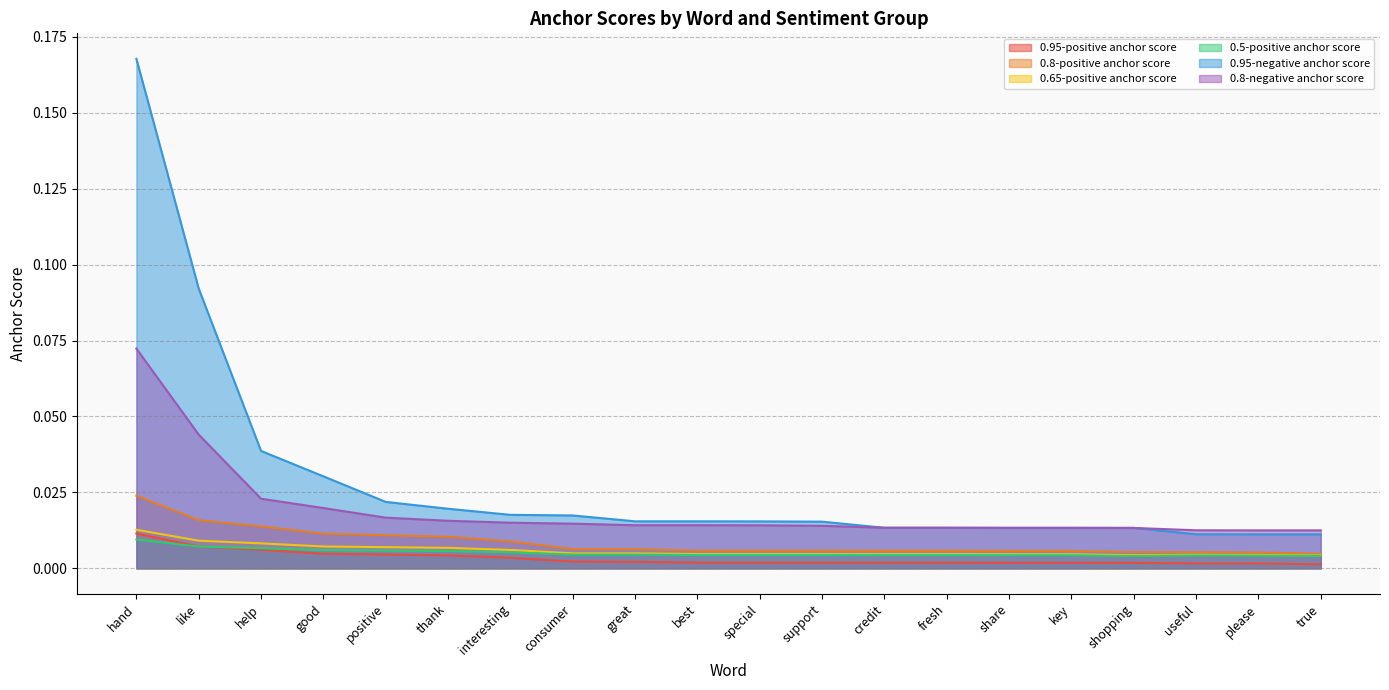

Reading right to left, extract all data points from this chart.

0.95-positive anchor score: true=0.0	please=0.0	useful=0.0	shopping=0.0	key=0.0	share=0.0	fresh=0.0	credit=0.0	support=0.0	special=0.0	best=0.0	great=0.0	consumer=0.0	interesting=0.0	thank=0.0	positive=0.0	good=0.0	help=0.0	like=0.0	hand=0.0
0.8-positive anchor score: true=0.0	please=0.0	useful=0.0	shopping=0.0	key=0.0	share=0.0	fresh=0.0	credit=0.0	support=0.0	special=0.0	best=0.0	great=0.0	consumer=0.0	interesting=0.0	thank=0.0	positive=0.0	good=0.0	help=0.0	like=0.0	hand=0.0
0.65-positive anchor score: true=0.0	please=0.0	useful=0.0	shopping=0.0	key=0.0	share=0.0	fresh=0.0	credit=0.0	support=0.0	special=0.0	best=0.0	great=0.0	consumer=0.0	interesting=0.0	thank=0.0	positive=0.0	good=0.0	help=0.0	like=0.0	hand=0.0
0.5-positive anchor score: true=0.0	please=0.0	useful=0.0	shopping=0.0	key=0.0	share=0.0	fresh=0.0	credit=0.0	support=0.0	special=0.0	best=0.0	great=0.0	consumer=0.0	interesting=0.0	thank=0.0	positive=0.0	good=0.0	help=0.0	like=0.0	hand=0.0
0.95-negative anchor score: true=0.0	please=0.0	useful=0.0	shopping=0.0	key=0.0	share=0.0	fresh=0.0	credit=0.0	support=0.0	special=0.0	best=0.0	great=0.0	consumer=0.0	interesting=0.0	thank=0.0	positive=0.0	good=0.0	help=0.0	like=0.1	hand=0.2
0.8-negative anchor score: true=0.0	please=0.0	useful=0.0	shopping=0.0	key=0.0	share=0.0	fresh=0.0	credit=0.0	support=0.0	special=0.0	best=0.0	great=0.0	consumer=0.0	interesting=0.0	thank=0.0	positive=0.0	good=0.0	help=0.0	like=0.0	hand=0.1